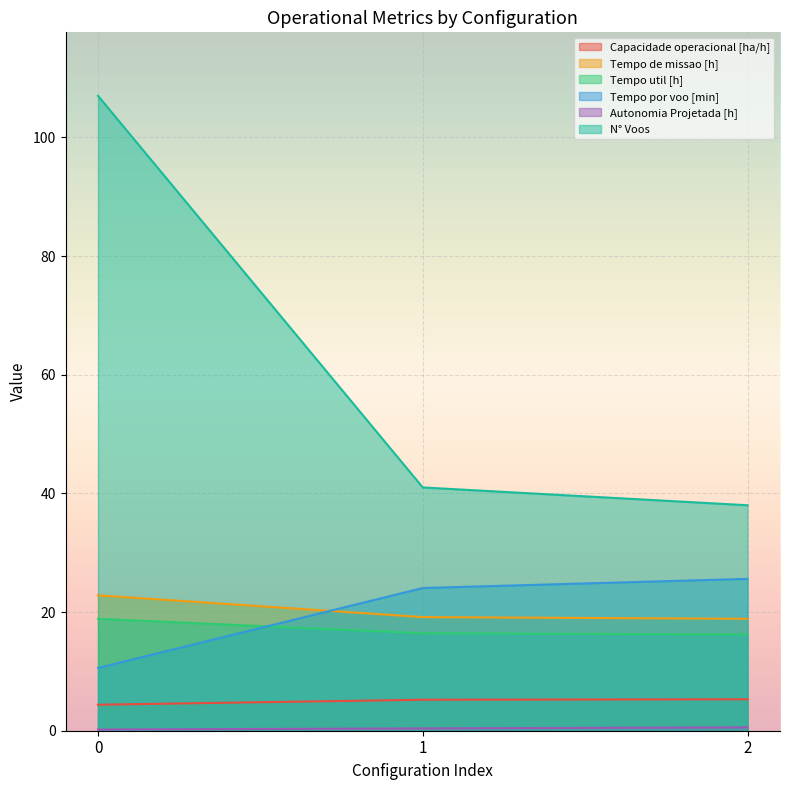

Between 0 and 2, which series saw the biggest shift?

N° Voos